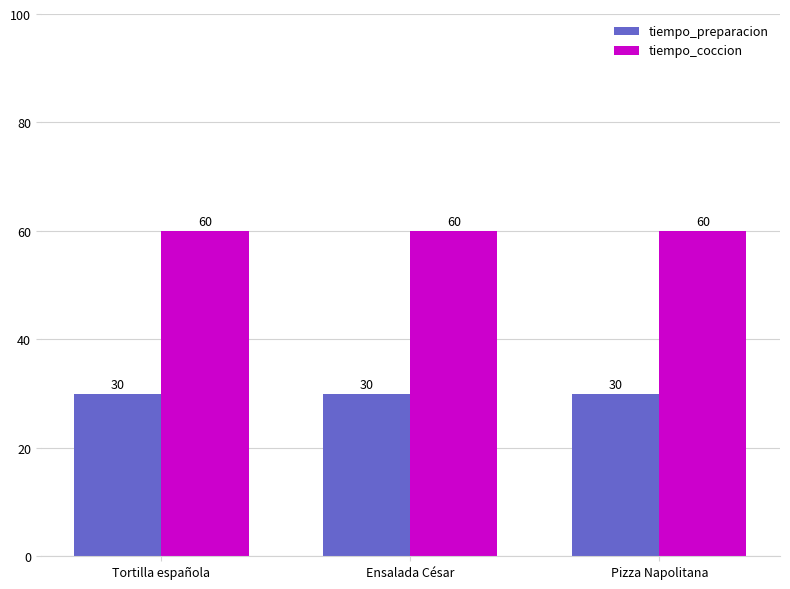

At how many categories does at least one series exceed 56?

3